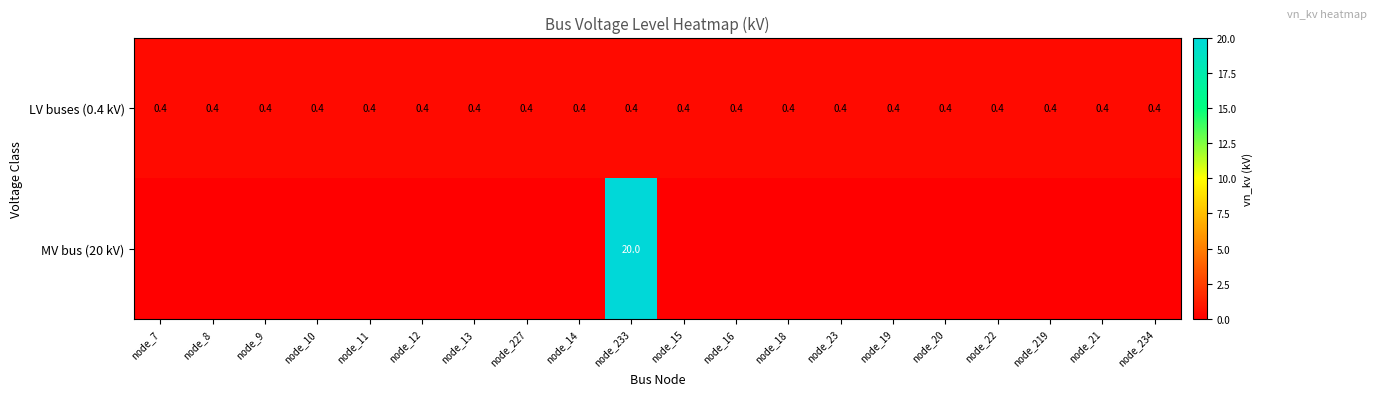

What is the sum of all LV buses (0.4 kV) values?

8.0